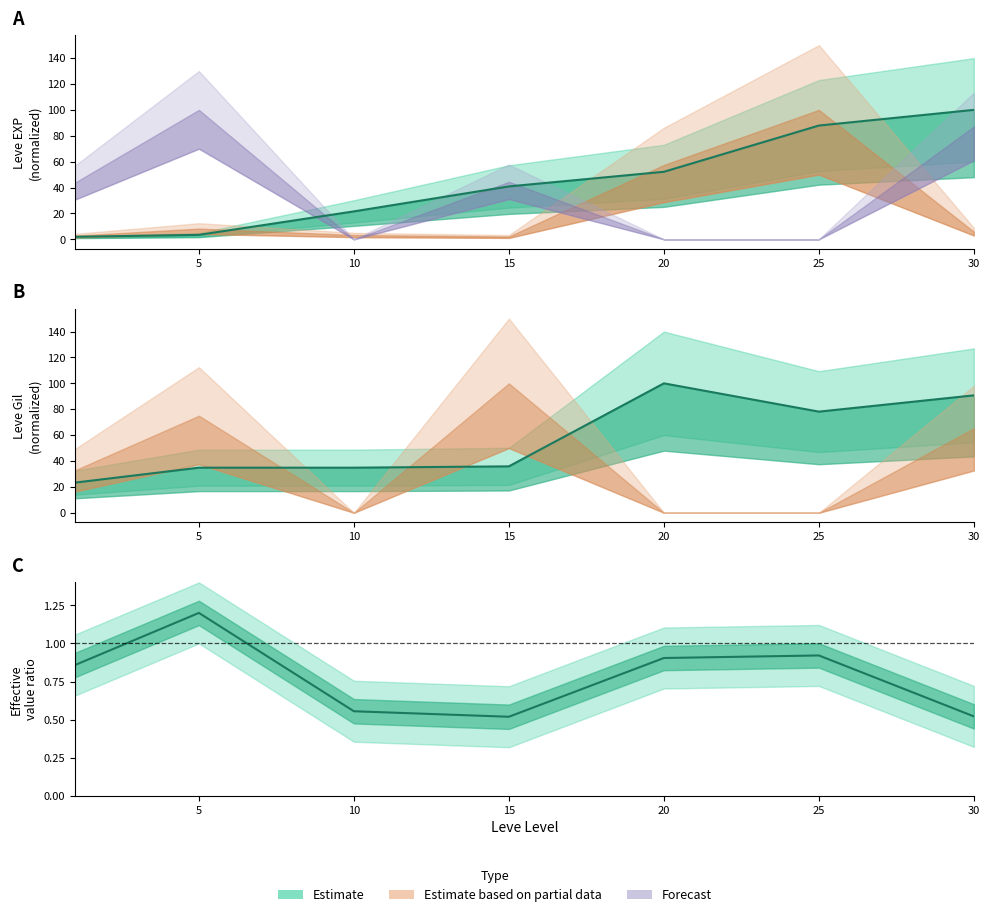

How many data points in Leve Gil are less than 35?

3